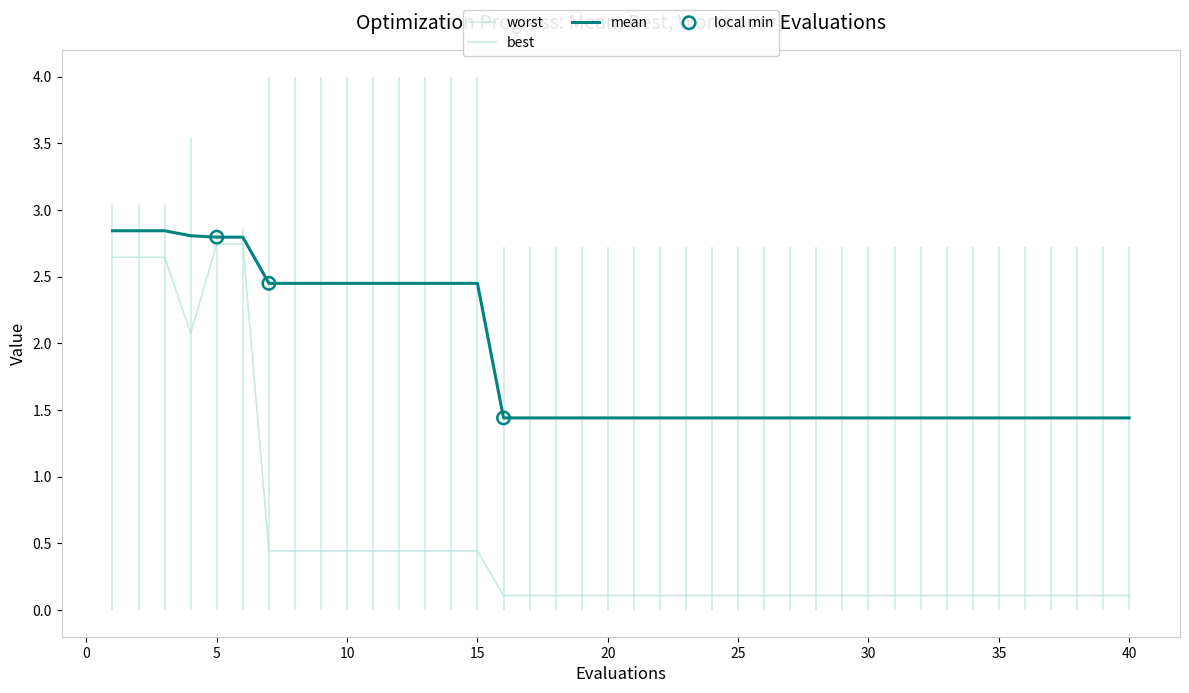

At how many categories does at least one series exceed 0?

40